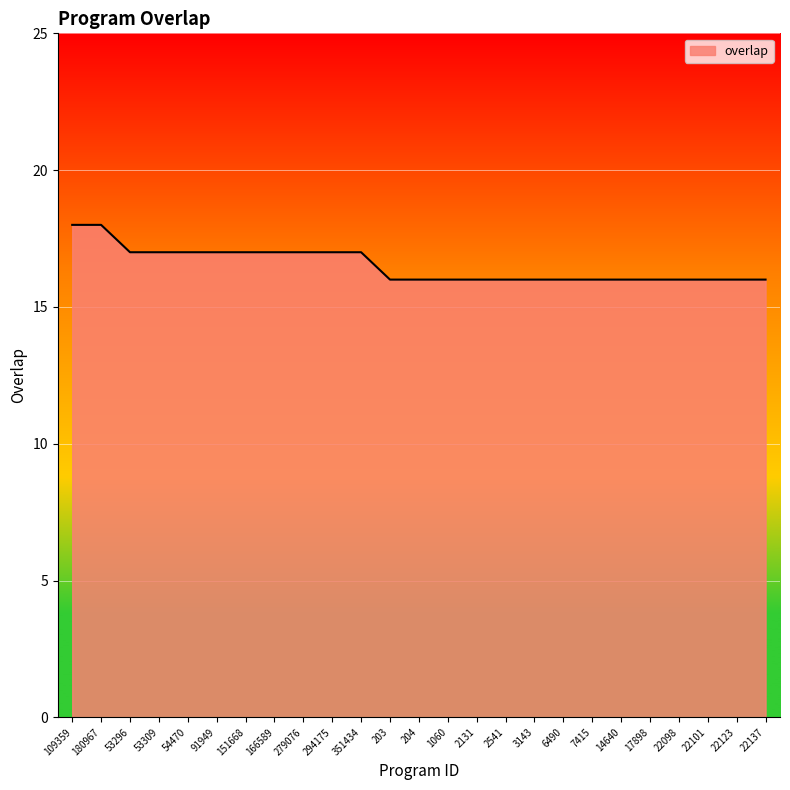

Approximately how many times larger is the value at 2541 compared to 1060?

1.0